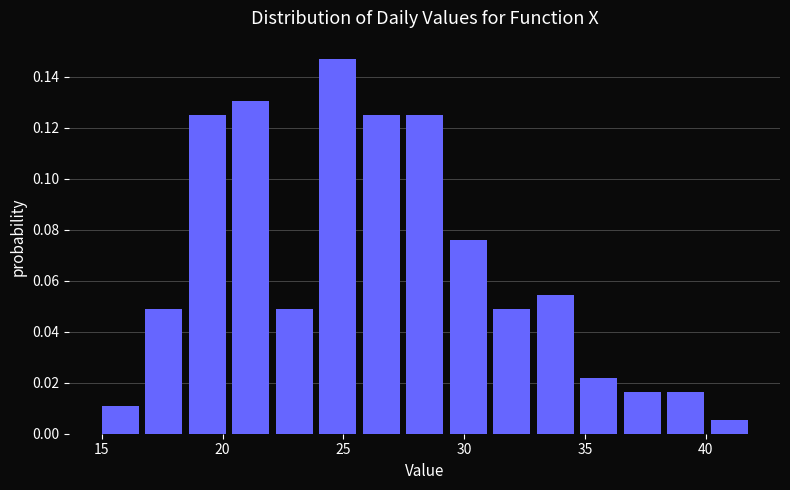

Around what value on the x-axis is the tallest bar? Give the approximate position of its centre, as read against the axis.

25.0